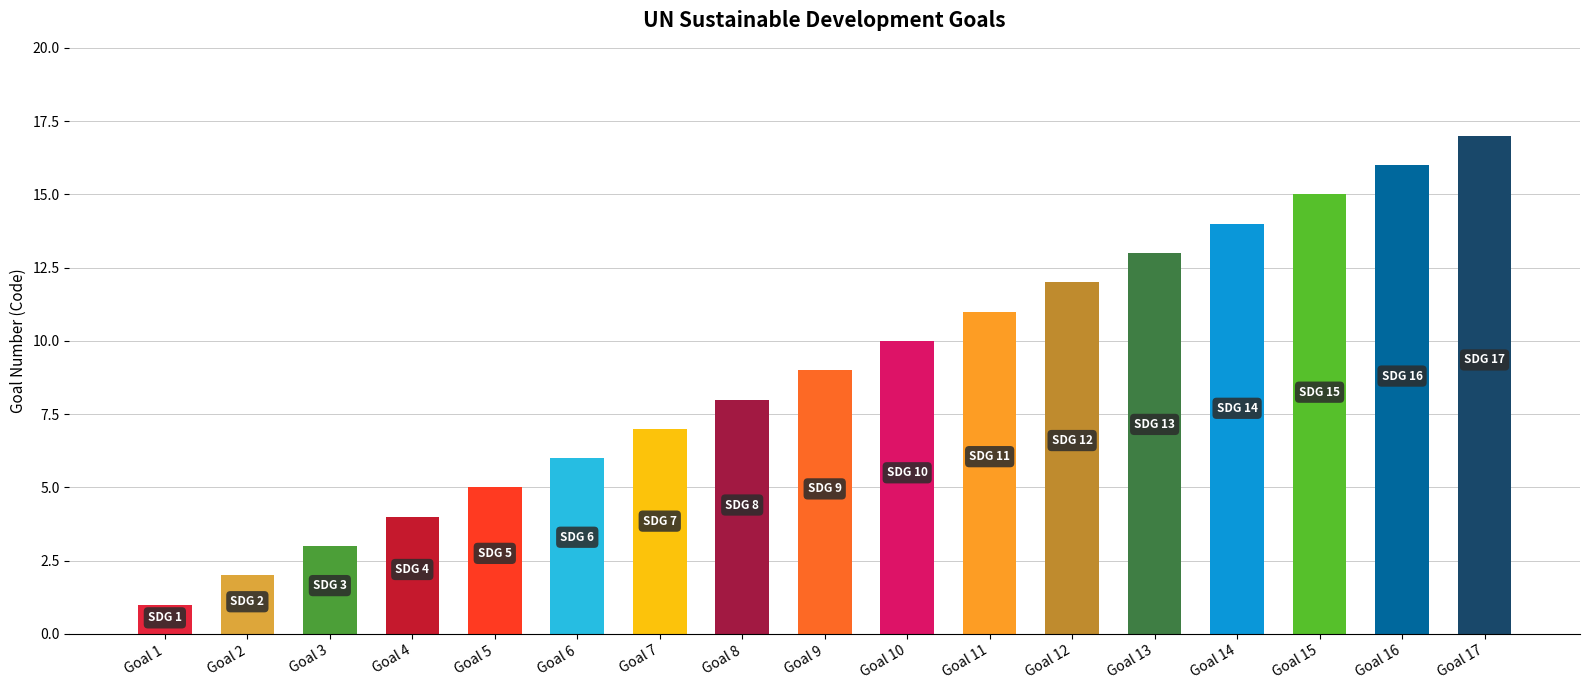

What is the minimum value shown in the chart?

1